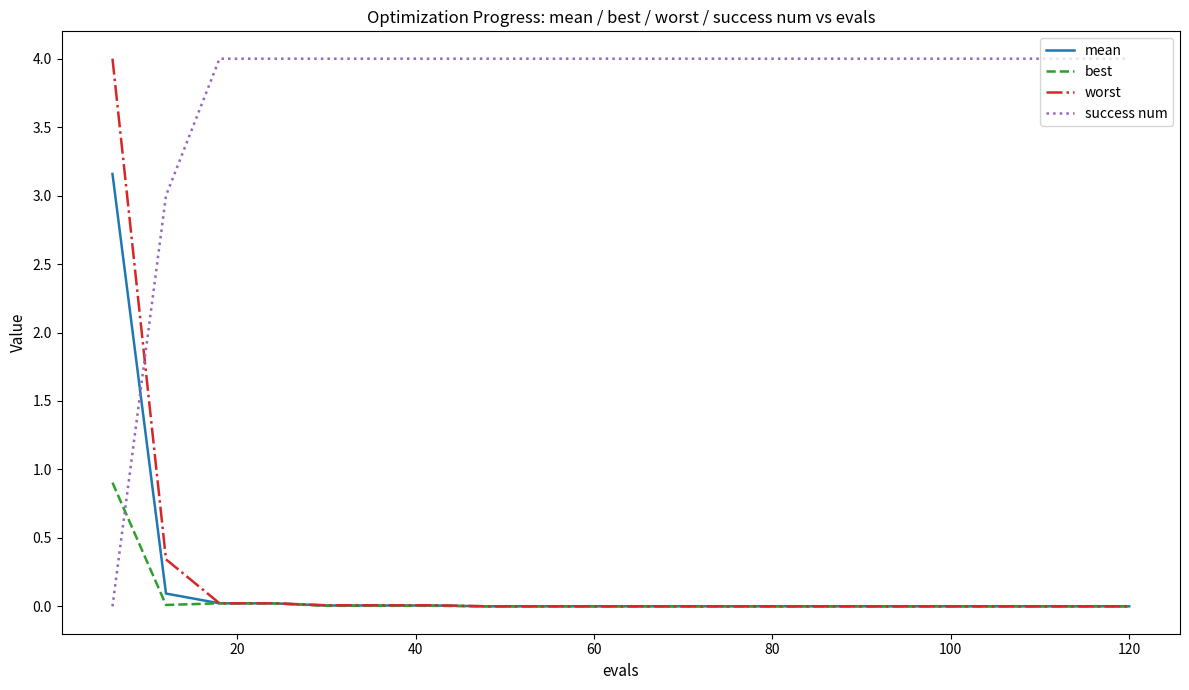

Which series has the largest total across all categories?

success num